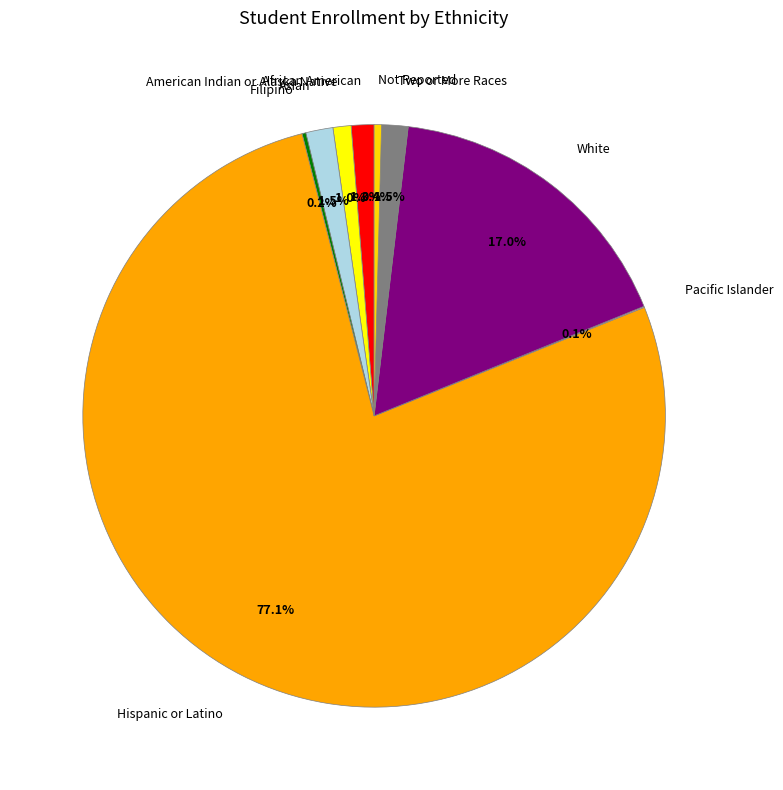

To the nearest percent, what is the difference between the White and Hispanic or Latino slice percentages?

60%